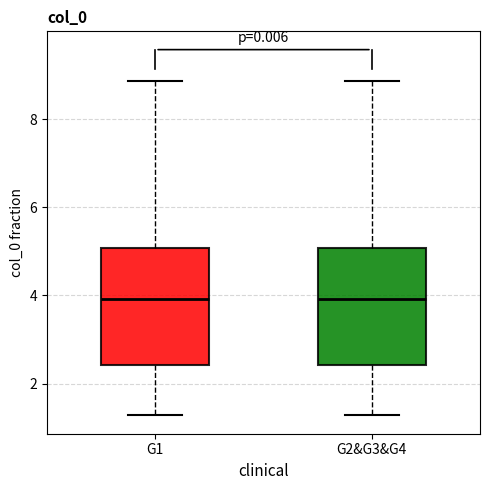

Reading left to right, transcribe this box plot: for each box, give where its median line is, the range the box spans, and where its two whiskers end, as read against the y-axis. The values are not printed on the chart, so give them approximately, as read against the axis.

G1: median 4.0, box 2.4 to 5.0, whiskers 1.2 to 8.8
G2&G3&G4: median 4.0, box 2.4 to 5.0, whiskers 1.2 to 8.8